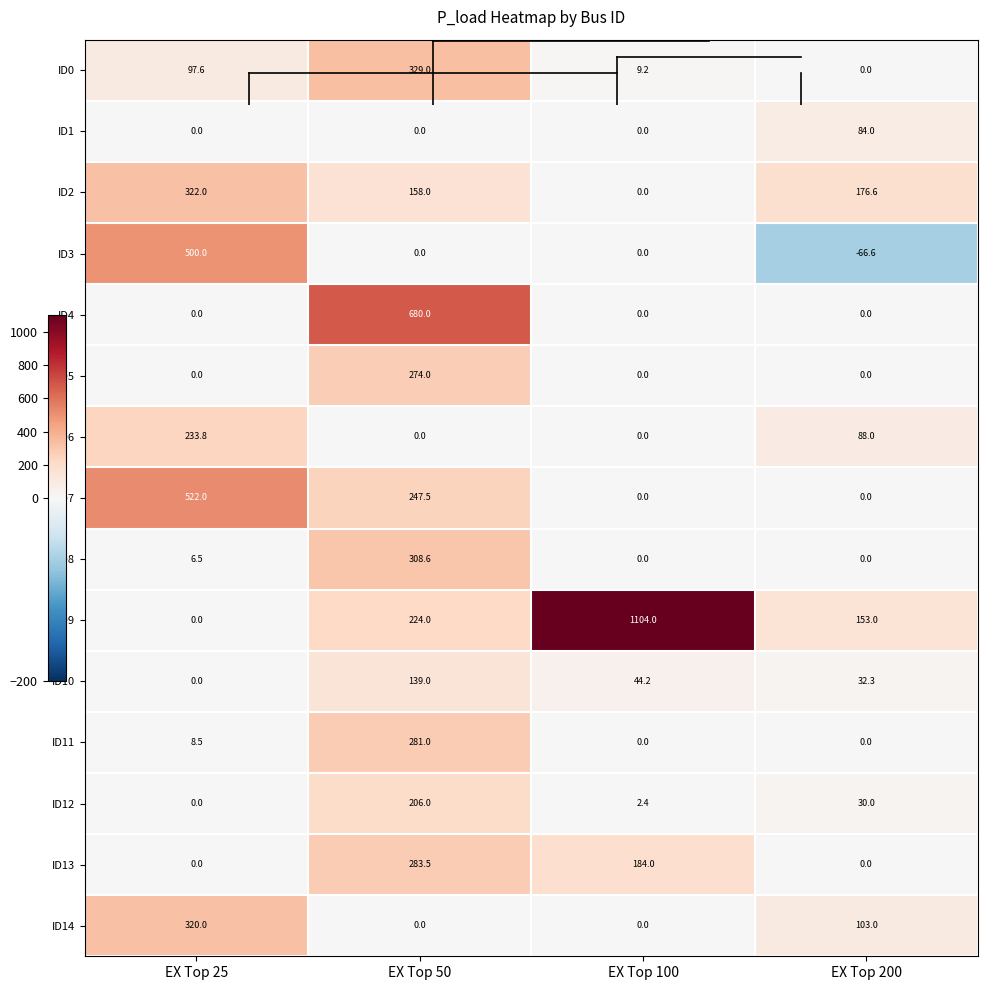

How many data points does each series have?

4